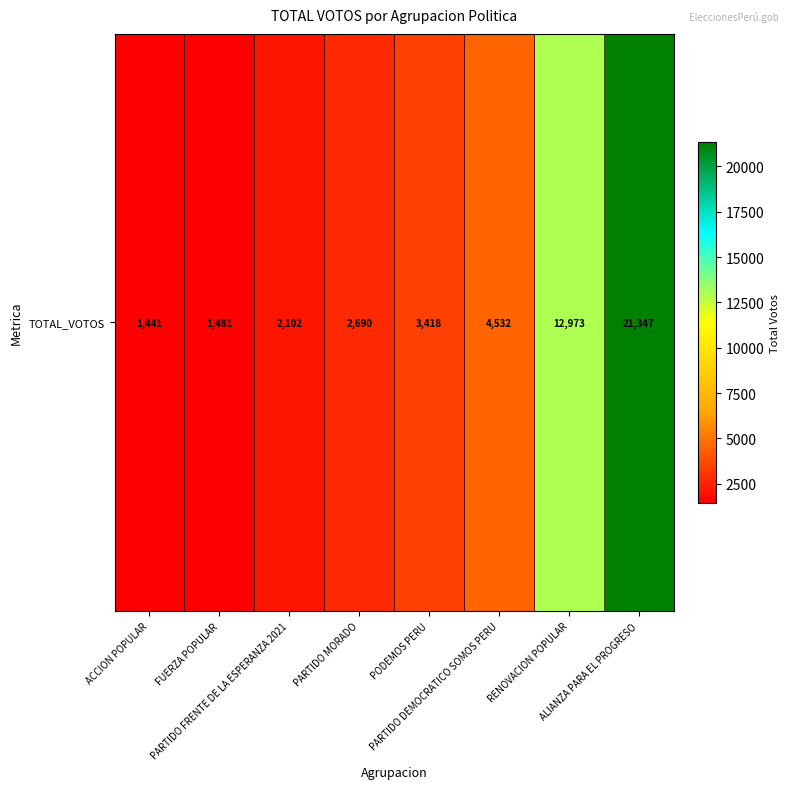

List the labels in order of value, largest first.

ALIANZA PARA EL PROGRESO, RENOVACION POPULAR, PARTIDO DEMOCRATICO SOMOS PERU, PODEMOS PERU, PARTIDO MORADO, PARTIDO FRENTE DE LA ESPERANZA 2021, FUERZA POPULAR, ACCION POPULAR